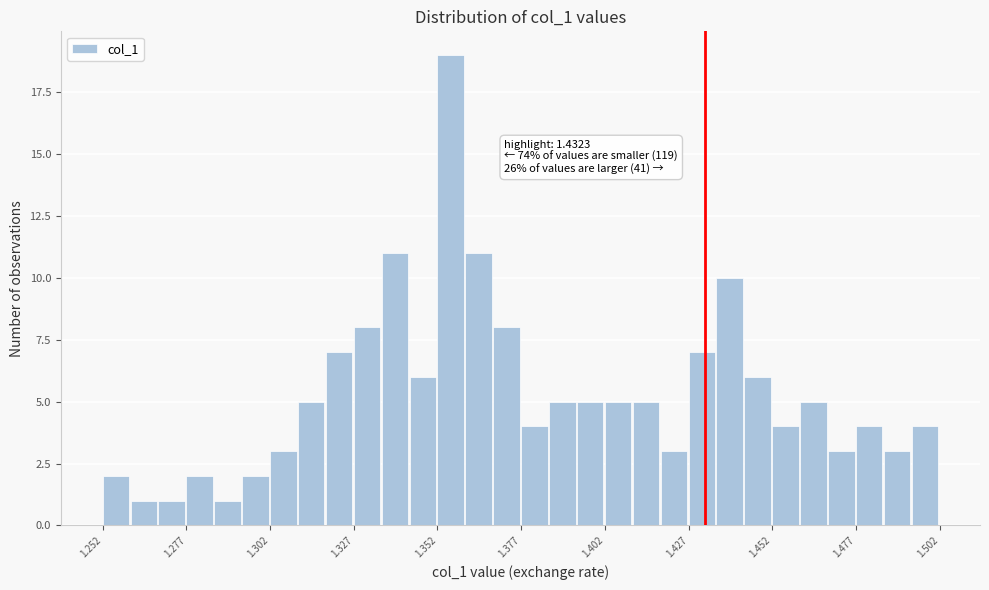

Around what value on the x-axis is the tallest bar? Give the approximate position of its centre, as read against the axis.

1.355